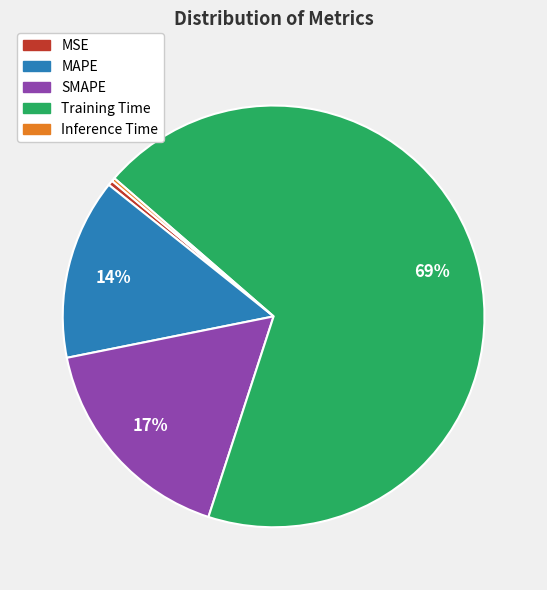

To the nearest percent, what is the average slice percentage?

20%